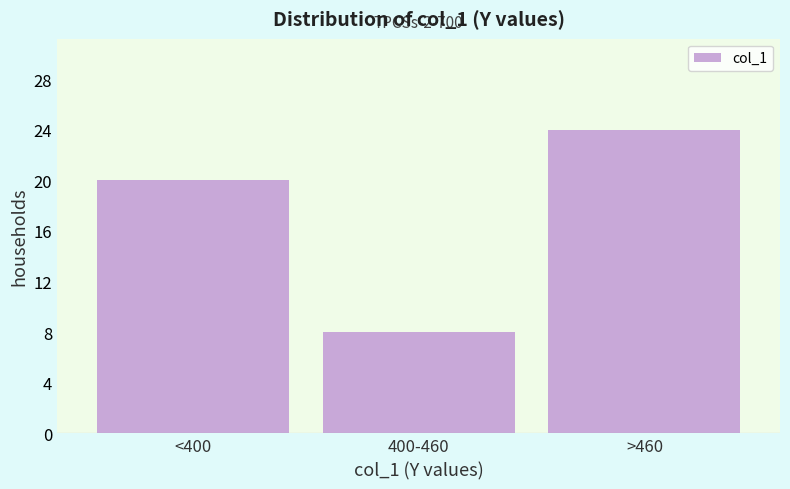

Reading right to left, what are all the values shown in this chart?

24	8	20